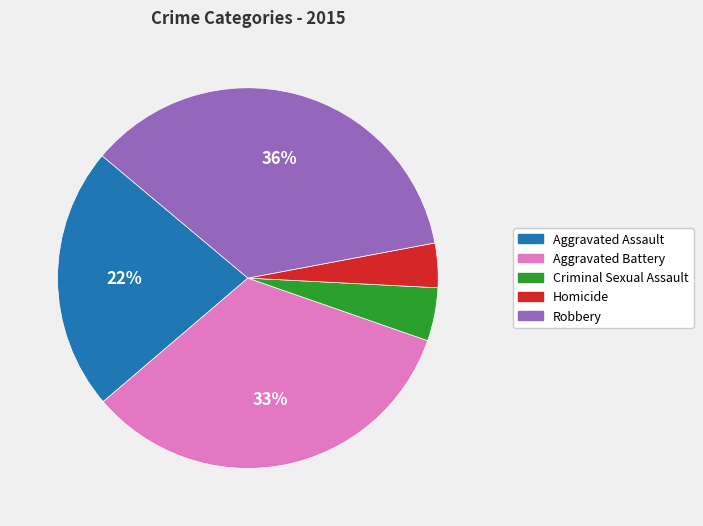

Which category has the smallest portion of the pie?

Homicide